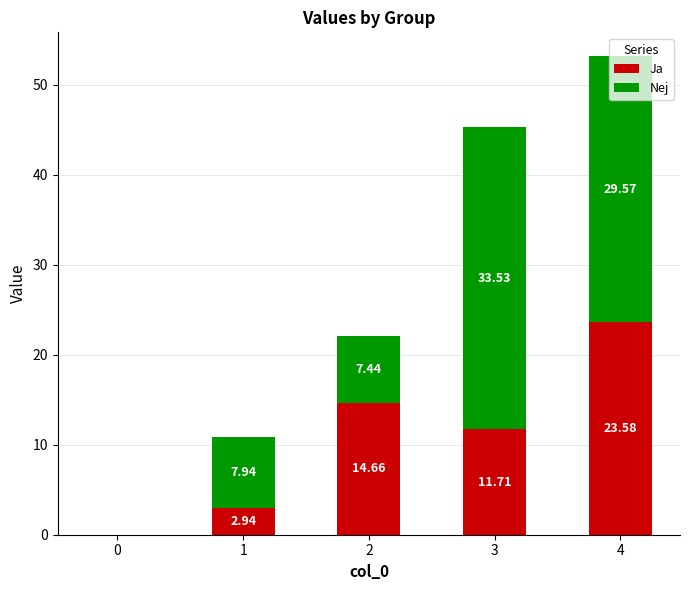

What is the total value across all series at 3?

45.2